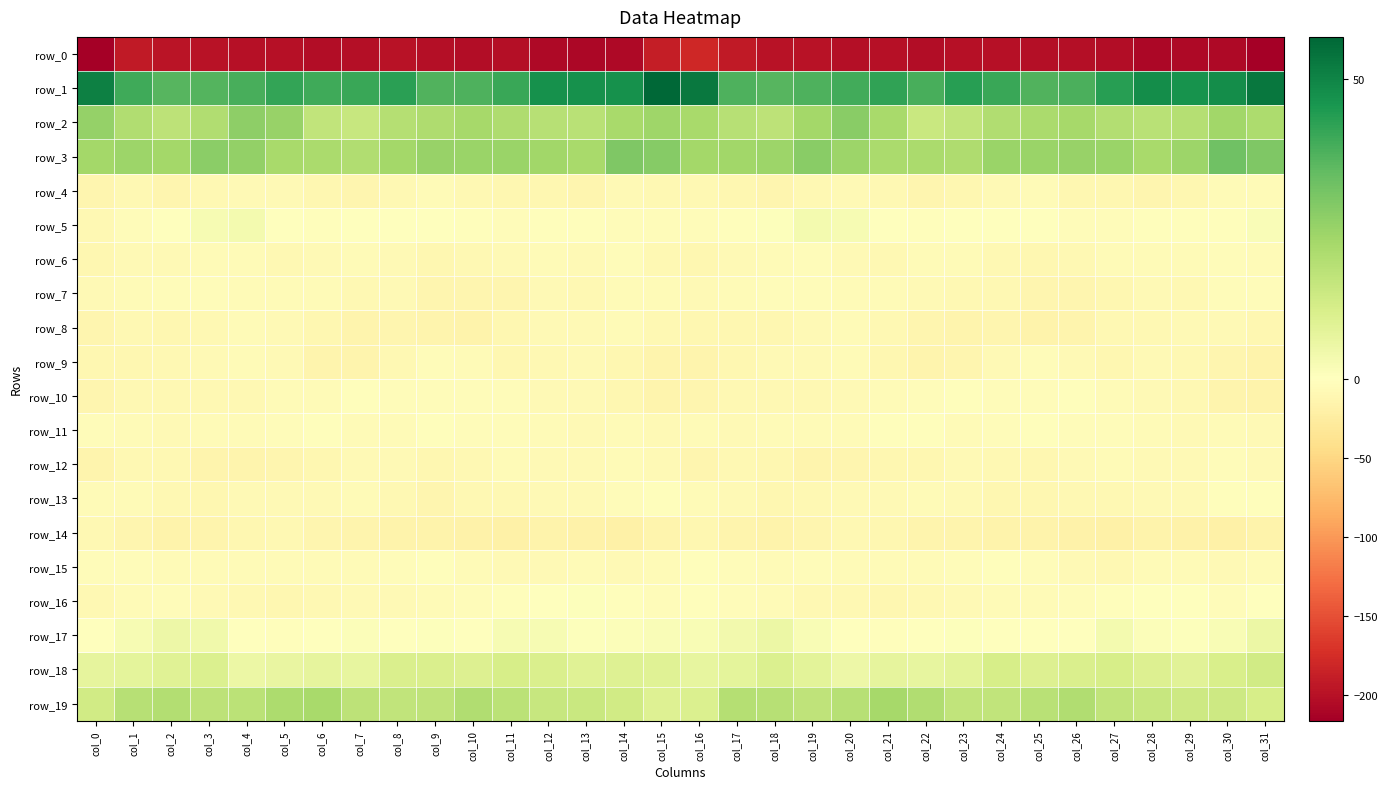

What is the average value of the row_18 series?

9.1